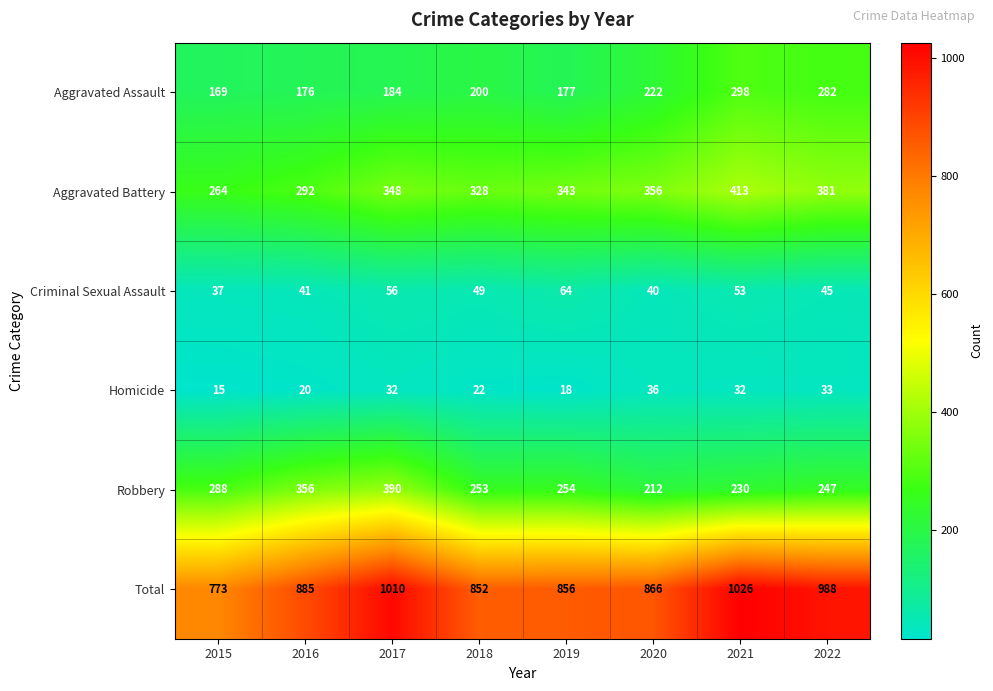

Which series has the largest range (max minus min)?

Total